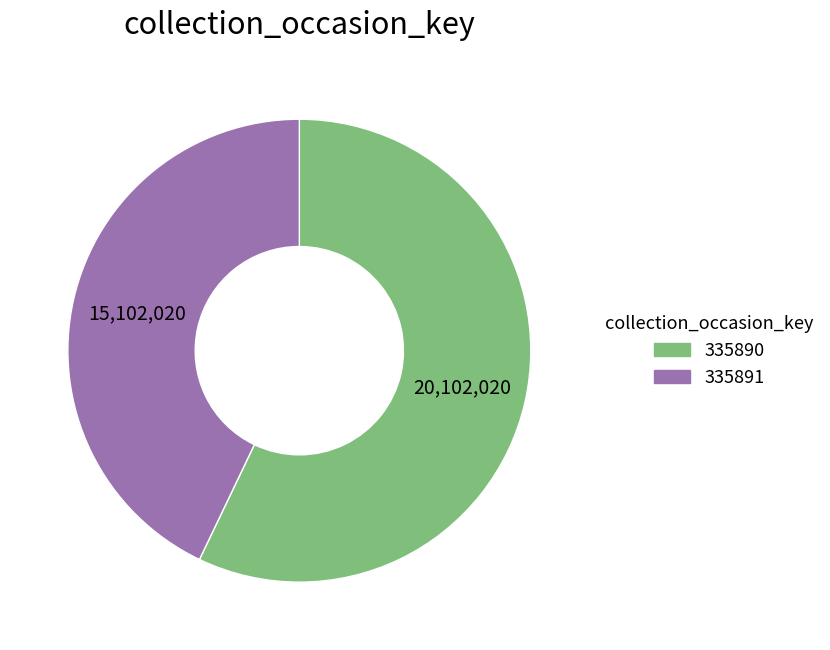

Is it true that 335890 is 47% of the pie?

False